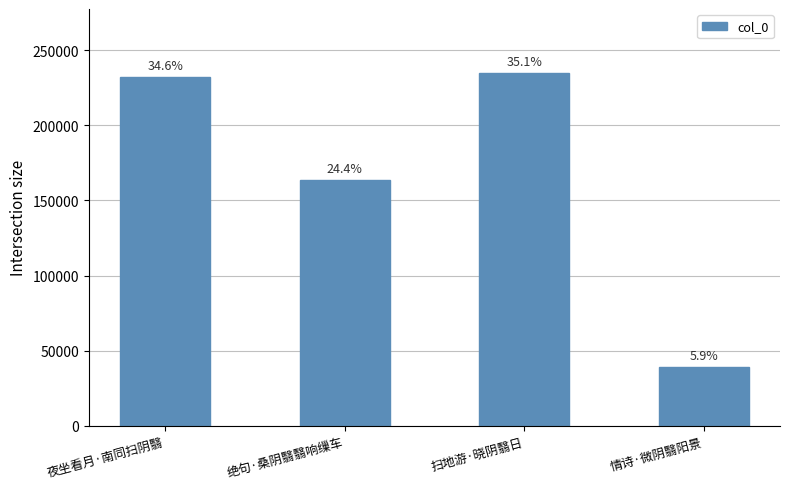

What is the average value?

167537